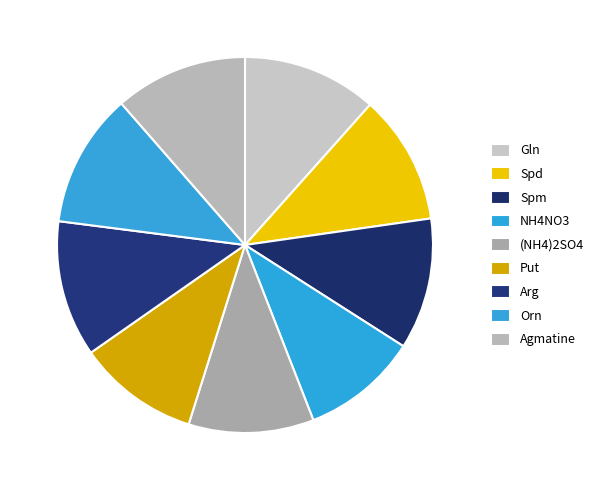

To the nearest percent, what percentage of the pie is Arg?

12%